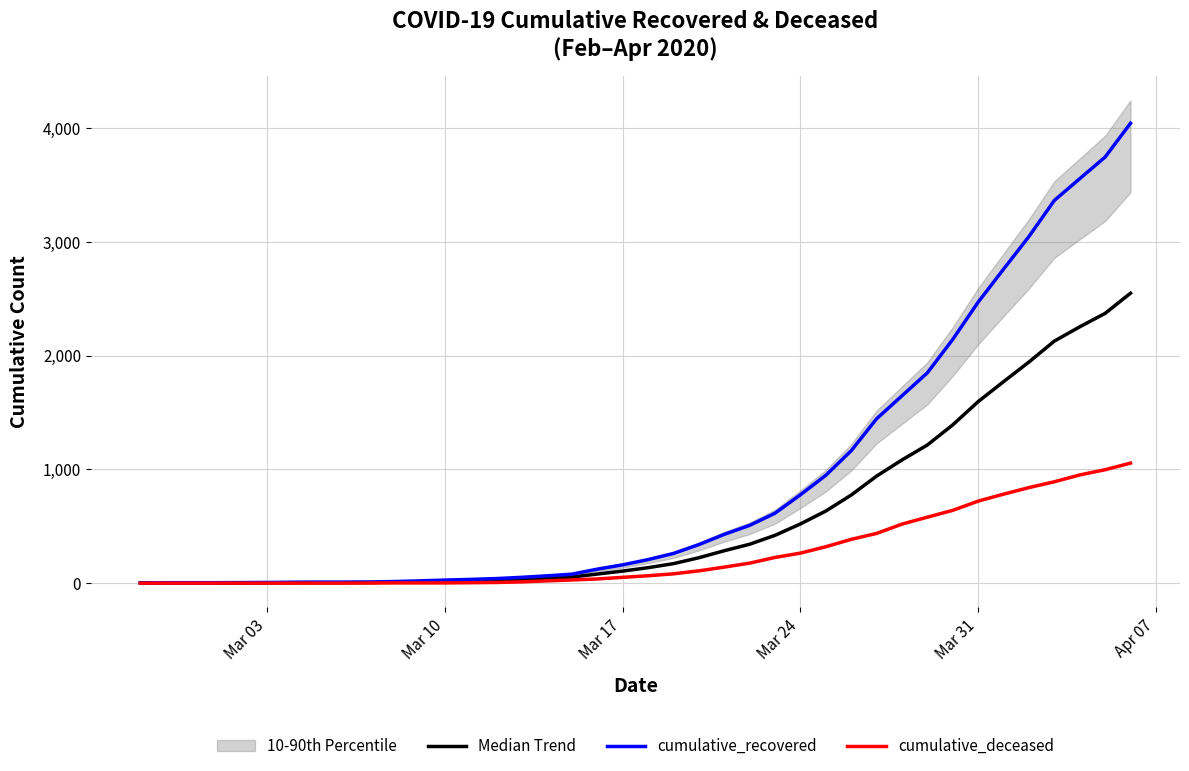

Rank the series by their maximum value, from highest to lowest.

cumulative_recovered, Median Trend, cumulative_deceased